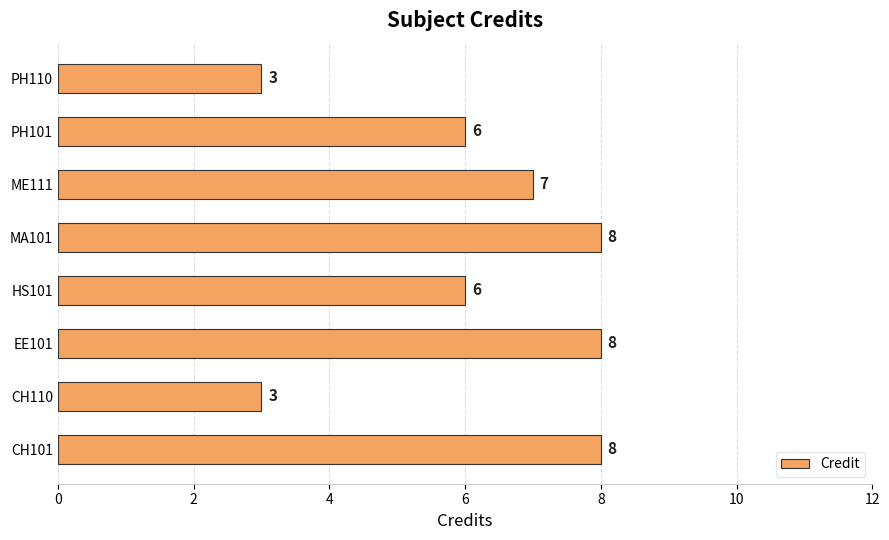

How many values are below 7?

4